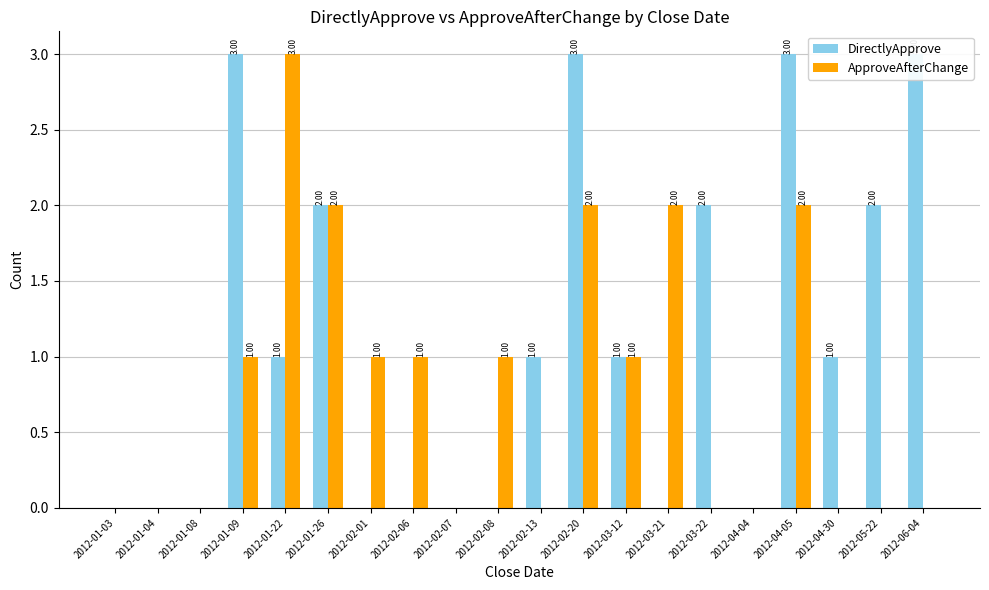

How many bars are there in total?

40